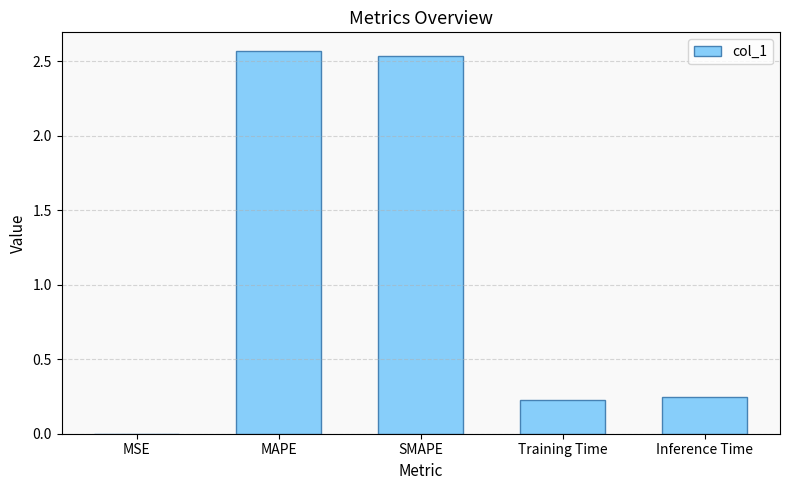

True or false: the data shows 3.8 at SMAPE.

False